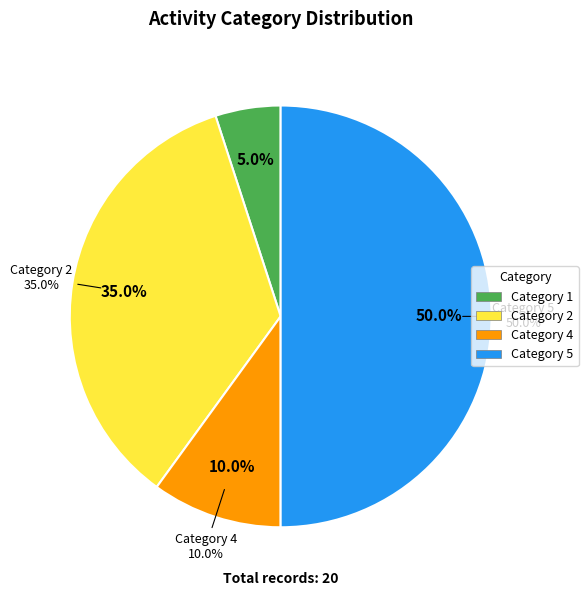

Does 4 account for over 50% of the chart?

No